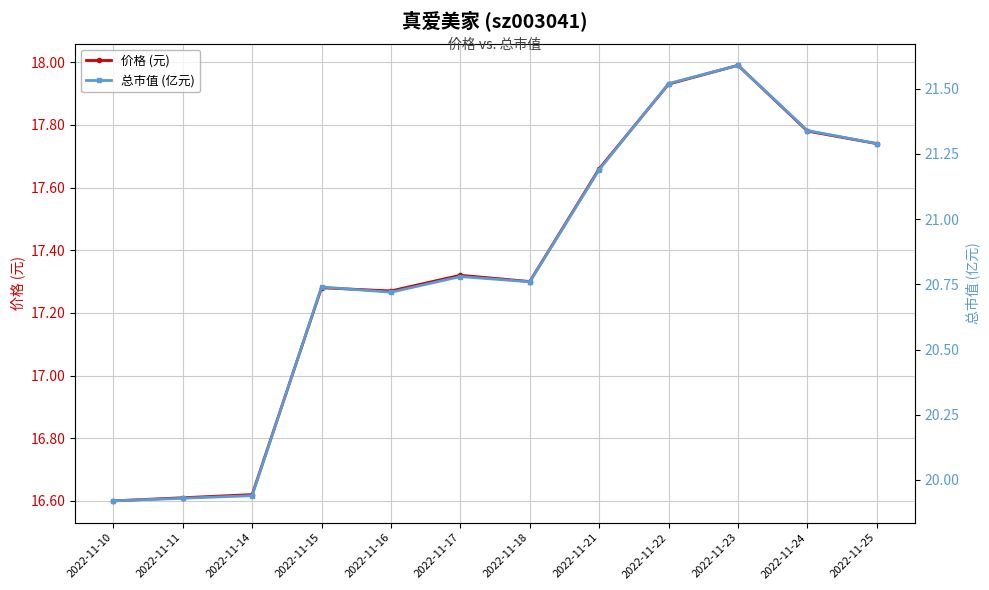

What is the greatest value displayed?

21.6